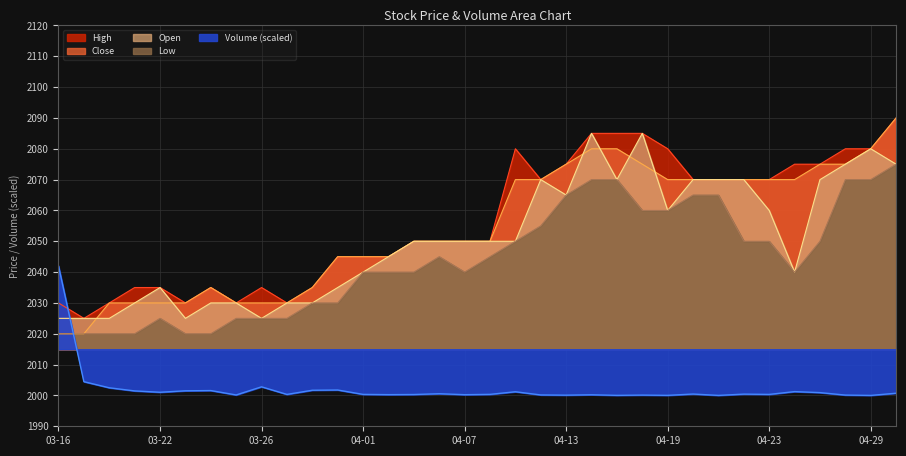

True or false: Close and High intersect in this chart.

False